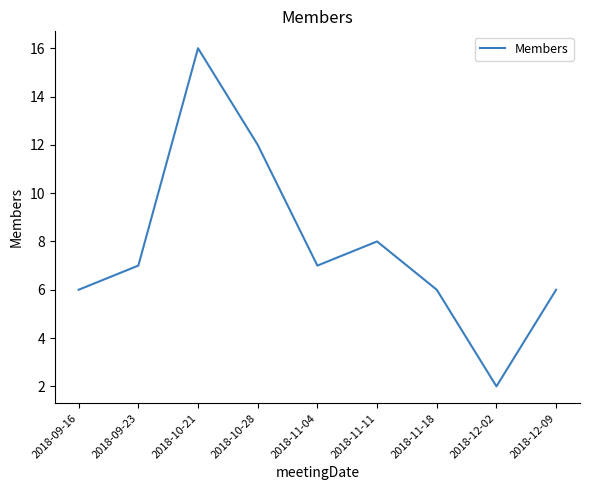

The chart shows a value of 17 at 2018-10-28. True or false?

False